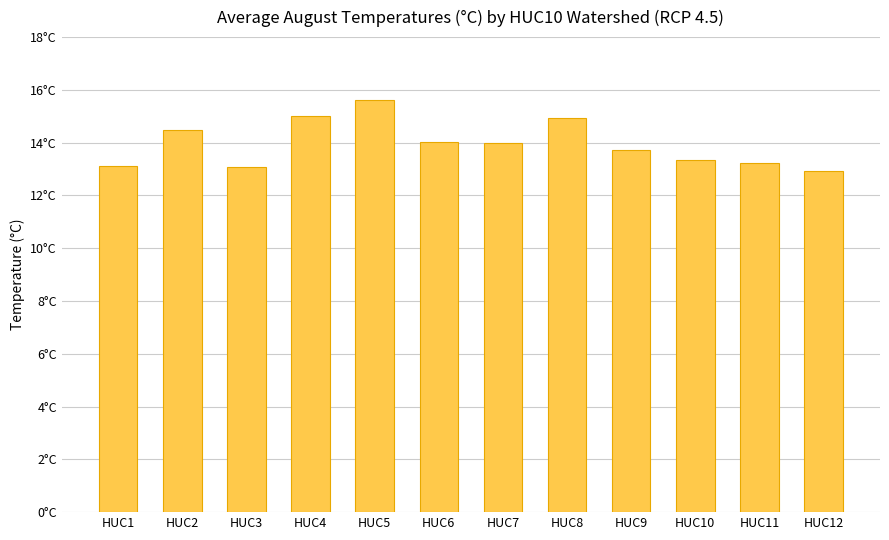

Does the chart contain any negative values?

No